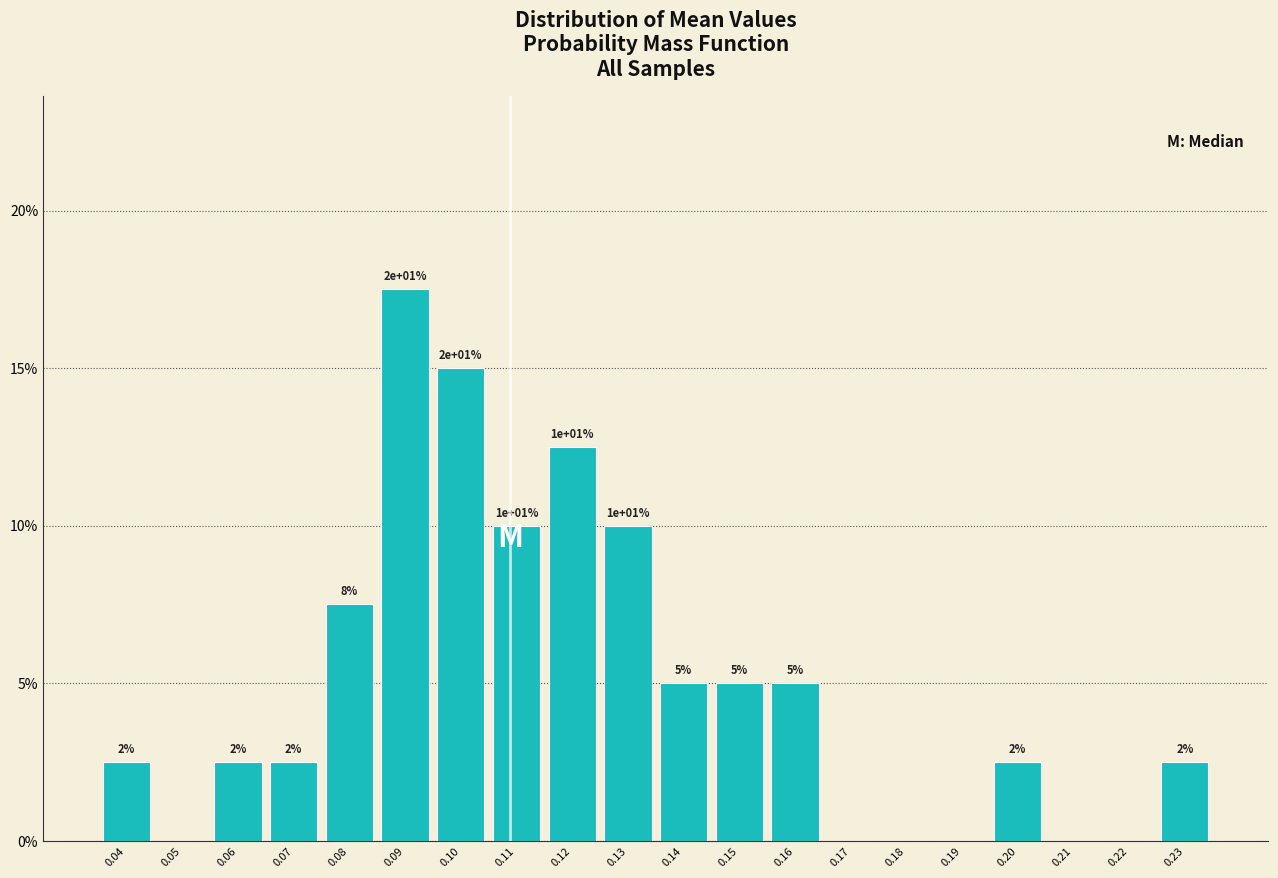

Are the bars horizontal?

No